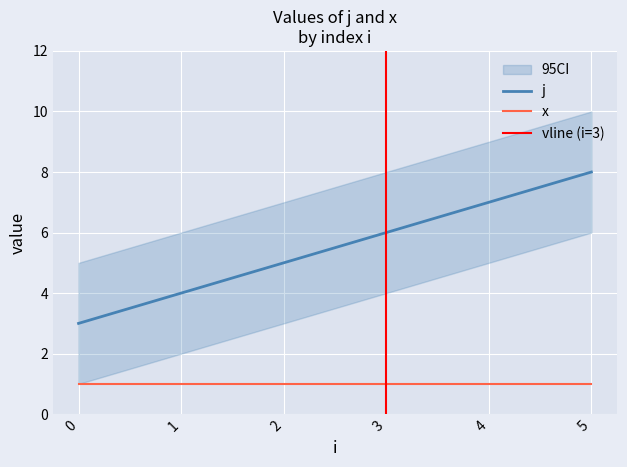

What is the value of the 1st point from the left?

3